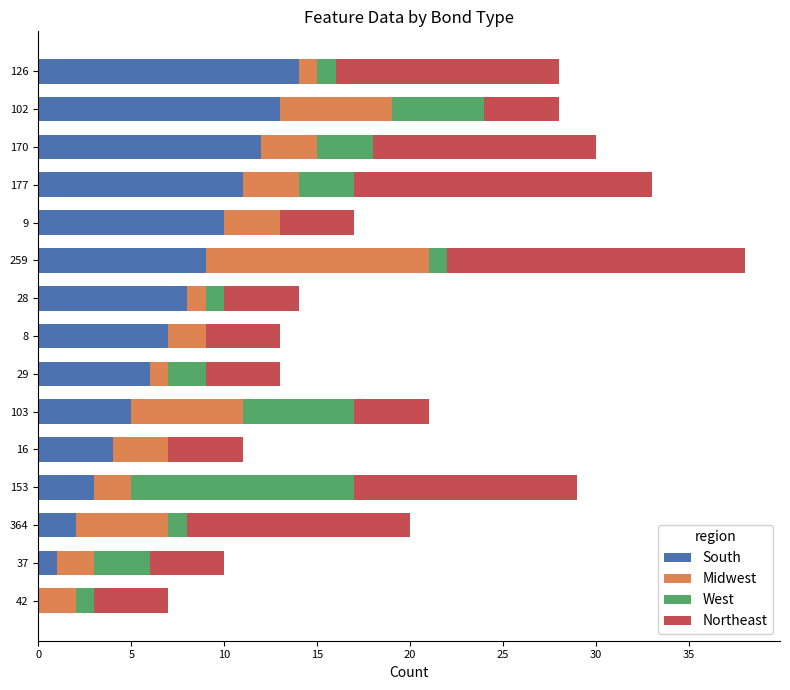

What is the maximum value for South?

14